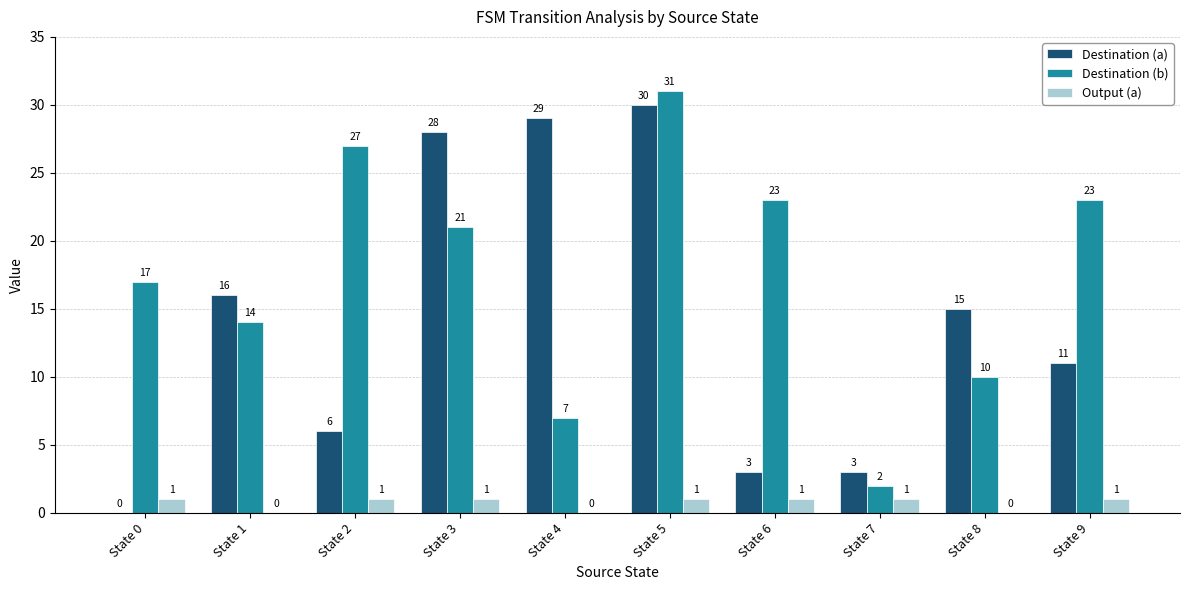

At which category is the sum across all series the highest?

State 5